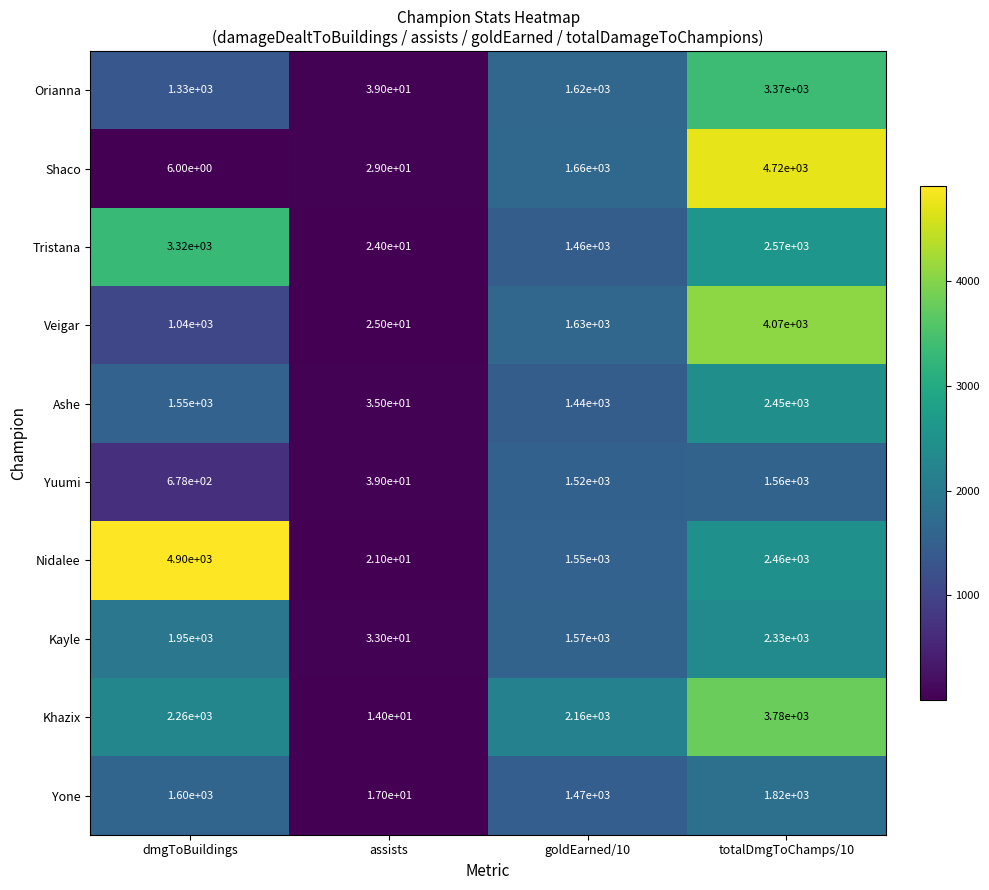

What is the difference between the highest and lowest values at assists?

25